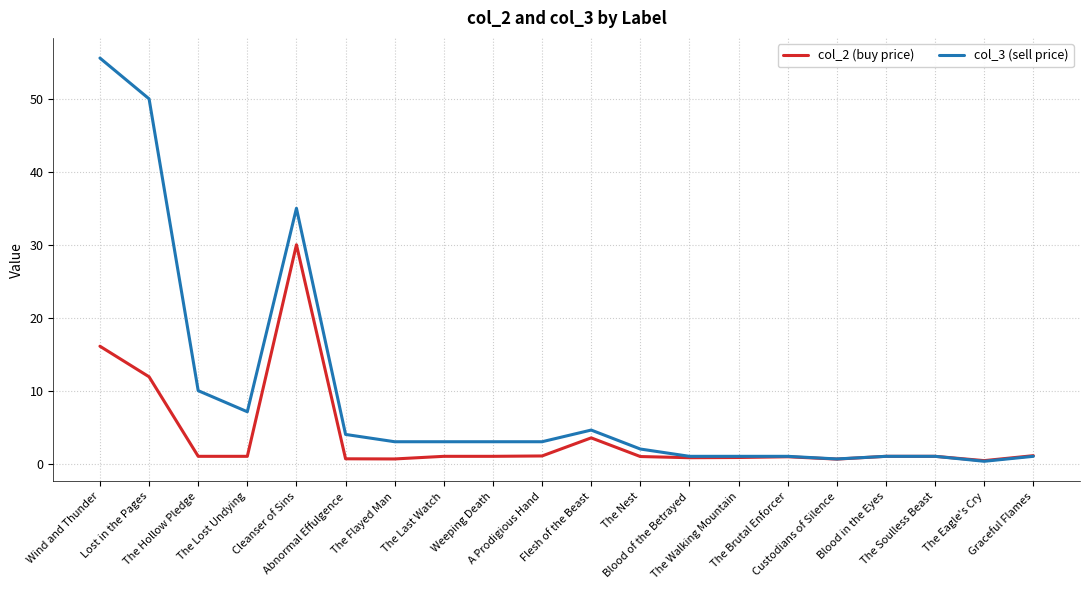

Rank the series by their average value, from lowest to highest.

col_2 (buy price), col_3 (sell price)